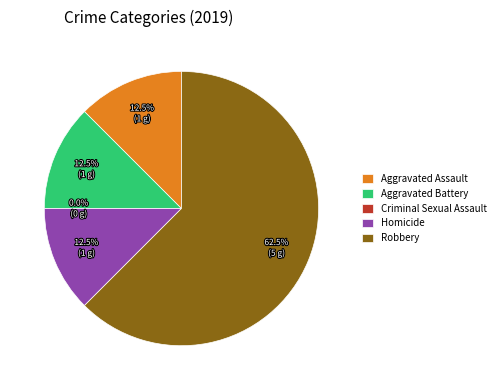

Rank the categories by value from highest to lowest.

Robbery, Aggravated Assault, Aggravated Battery, Homicide, Criminal Sexual Assault